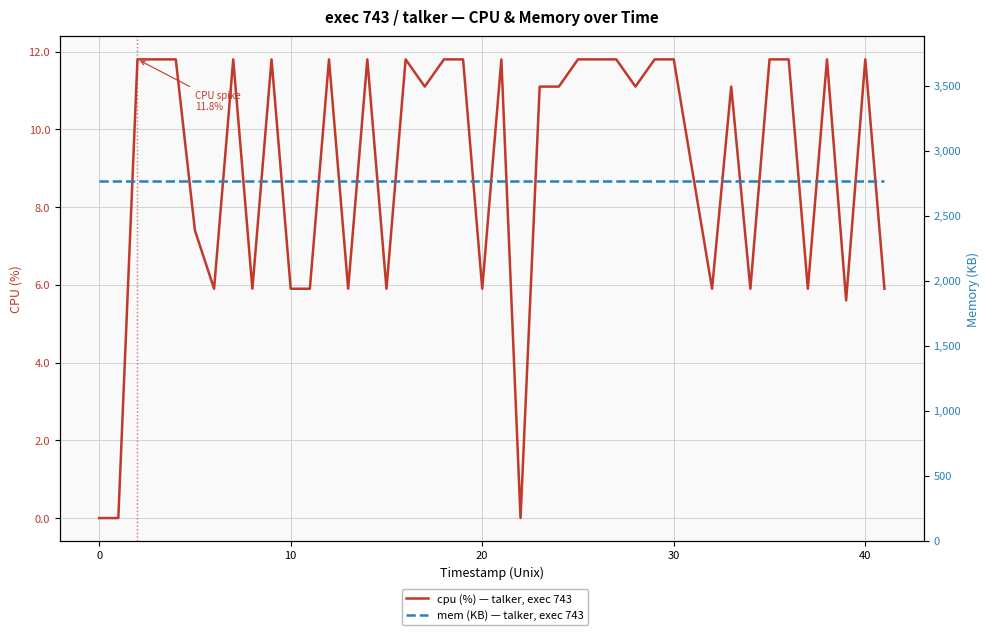

What is the sum of all mem (KB) — talker, exec 743 values?

110880.0